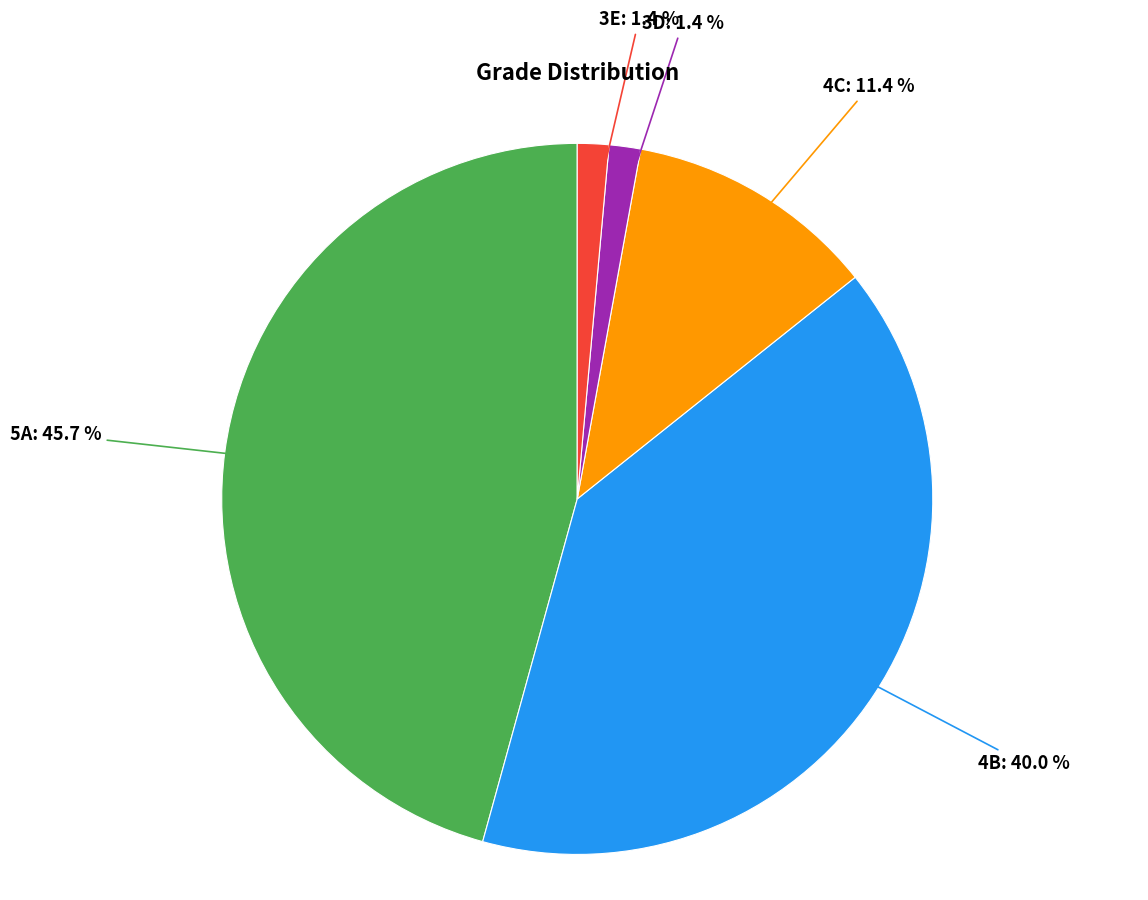

Is there a majority slice in this chart?

No